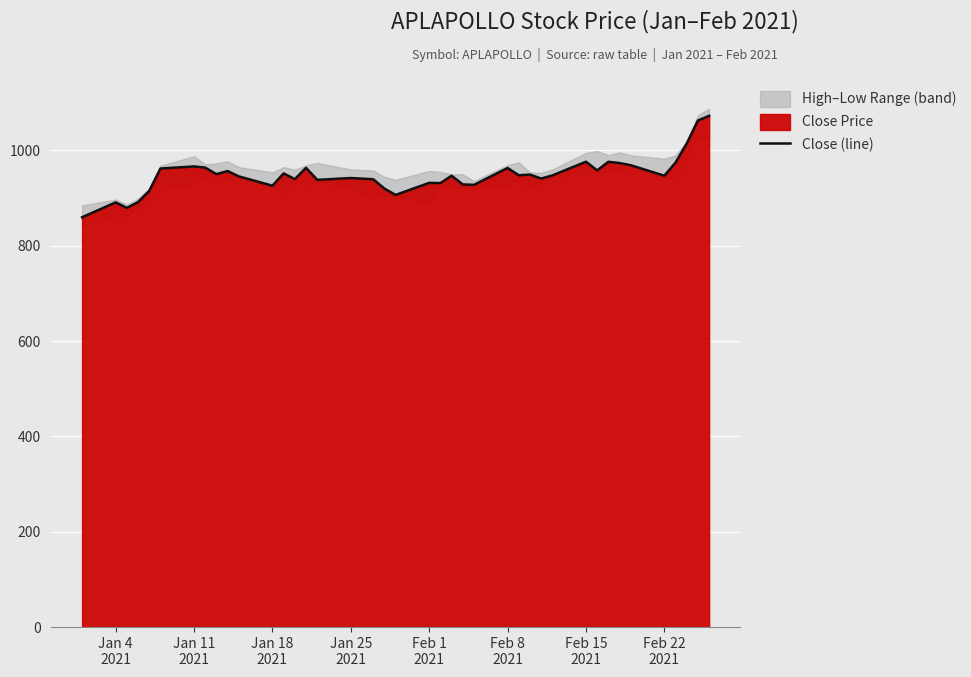

What is the maximum value shown in the chart?

1072.7